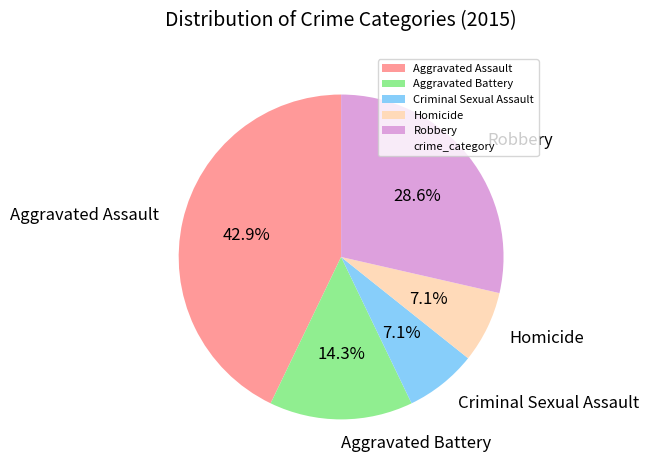

To the nearest percent, what is the average slice percentage?

20%